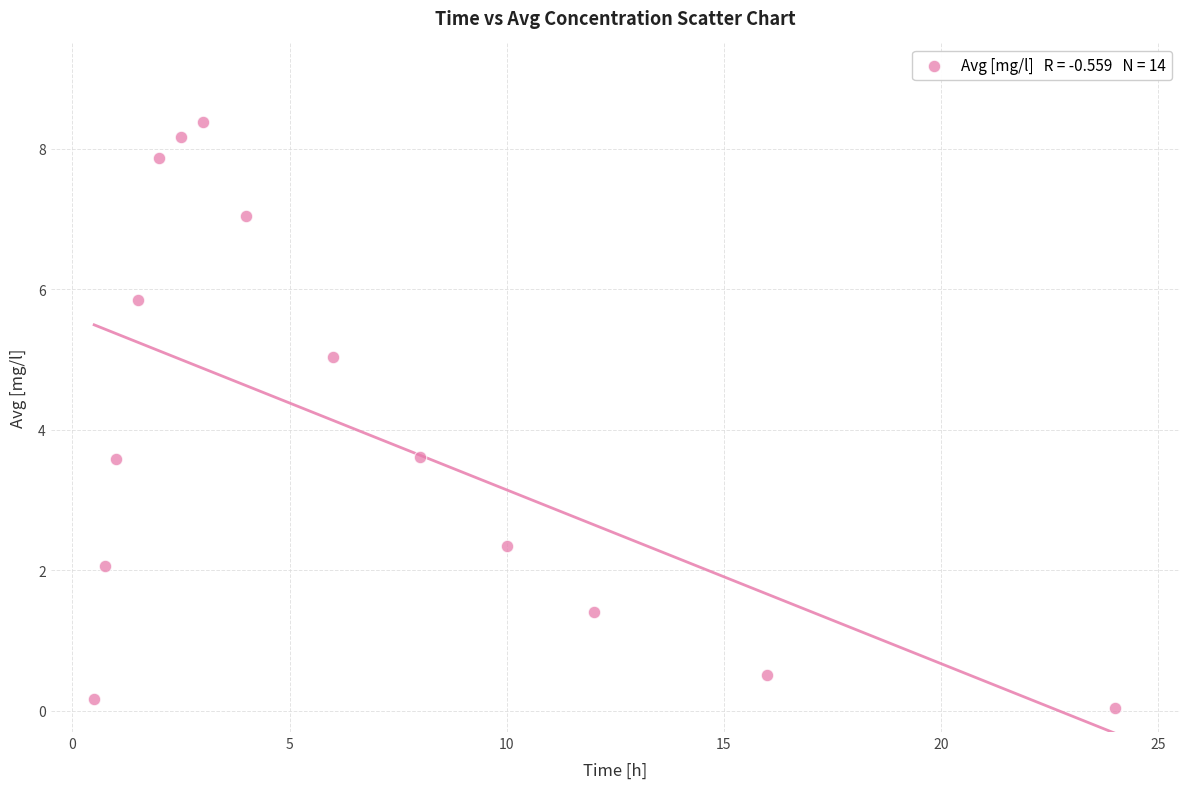

What is the range of Y values (max minus min)?

8.3